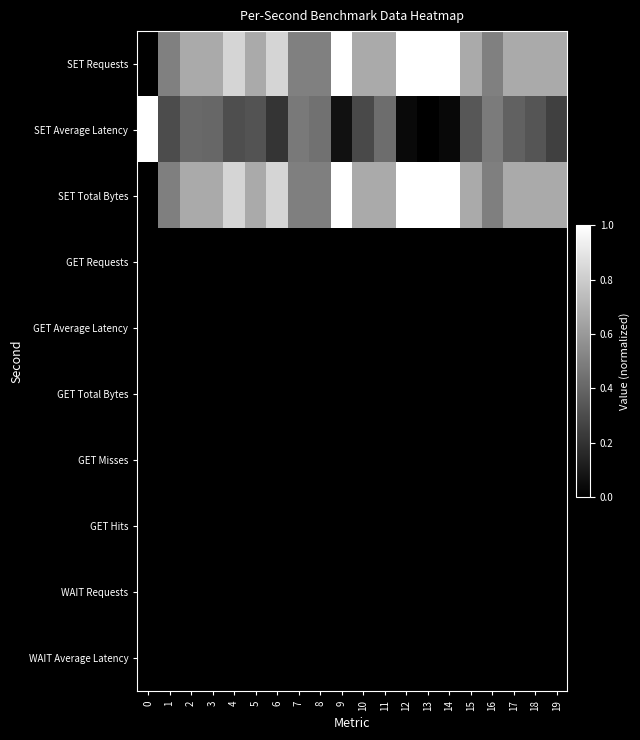

Between 1 and 19, which is larger?

19